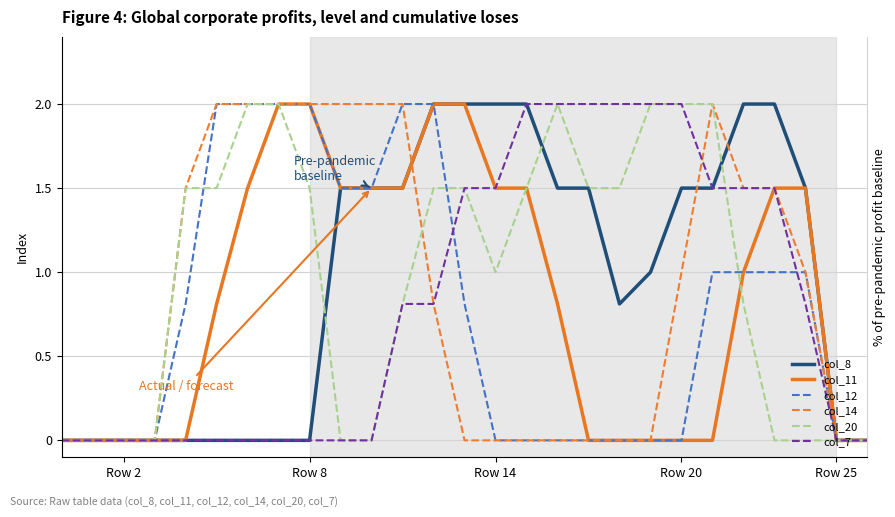

After their last crossing, which series has the higher values: col_8 or col_14?

col_8